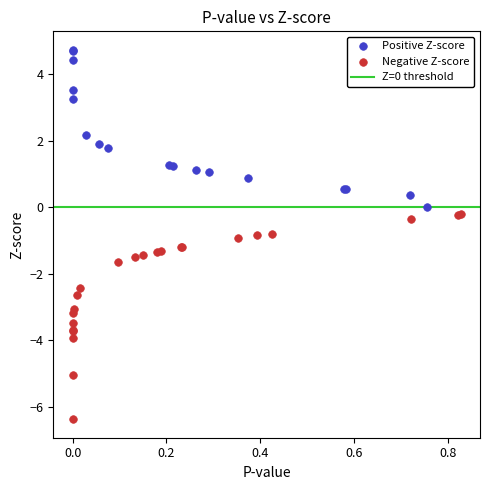

Which series contains the lowest Y value?

Negative Z-score